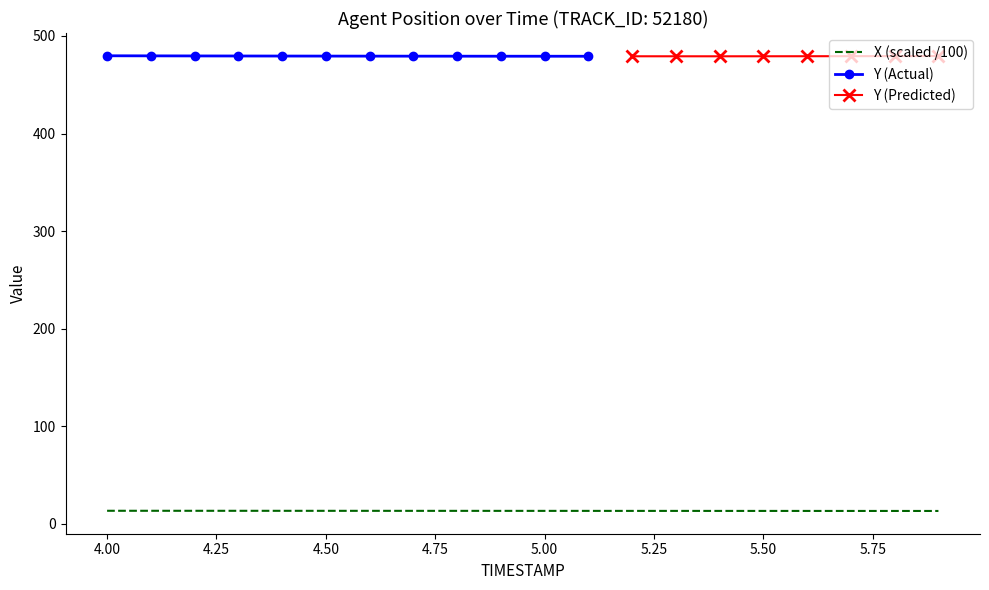

List the labels in order of value, smallest first.

5.9, 5.8, 5.7, 5.6, 5.5, 5.4, 5.3, 5.2, 5.1, 5.0, 4.9, 4.8, 4.7, 4.6, 4.5, 4.4, 4.3, 4.2, 4.1, 4.0